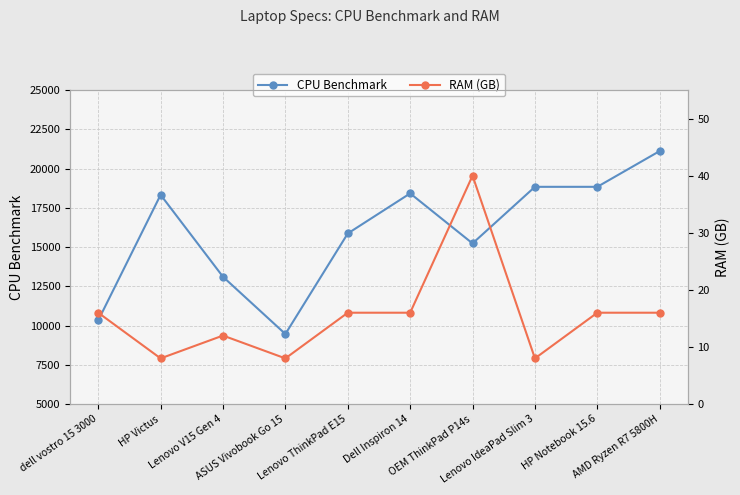

List the labels in order of RAM (GB) value, largest first.

OEM ThinkPad P14s, dell vostro 15 3000, Lenovo ThinkPad E15, Dell Inspiron 14, HP Notebook 15.6, AMD Ryzen R7 5800H, Lenovo V15 Gen 4, HP Victus, ASUS Vivobook Go 15, Lenovo IdeaPad Slim 3